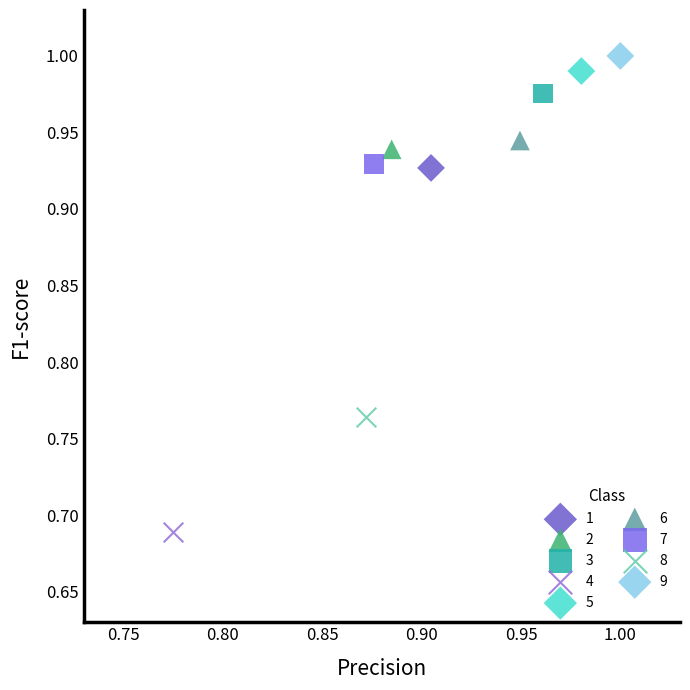

What are all the series names shown in the legend?

1, 2, 3, 4, 5, 6, 7, 8, 9